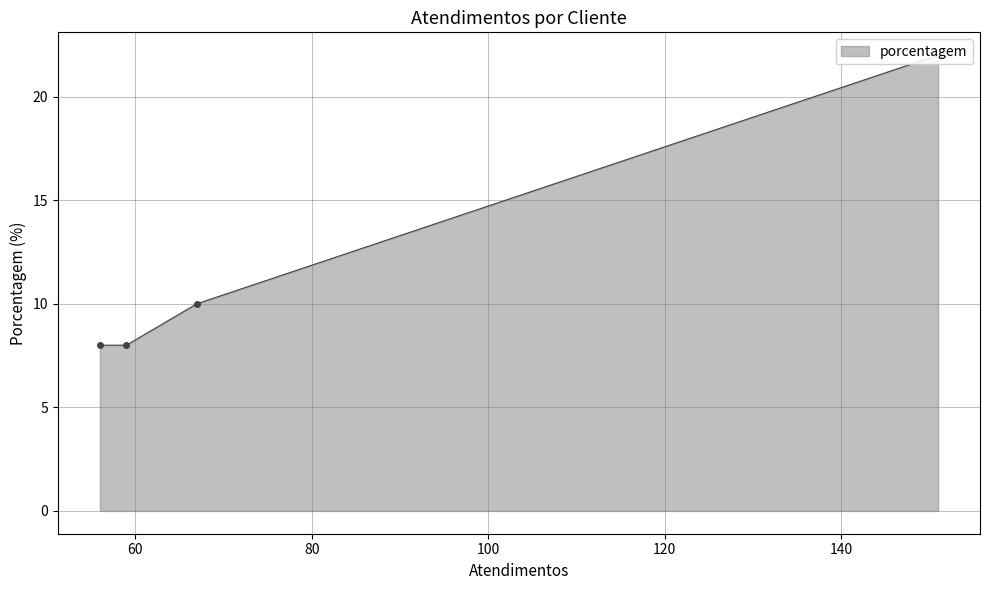

True or false: there are more than 1 points higher than both neighbors.

False